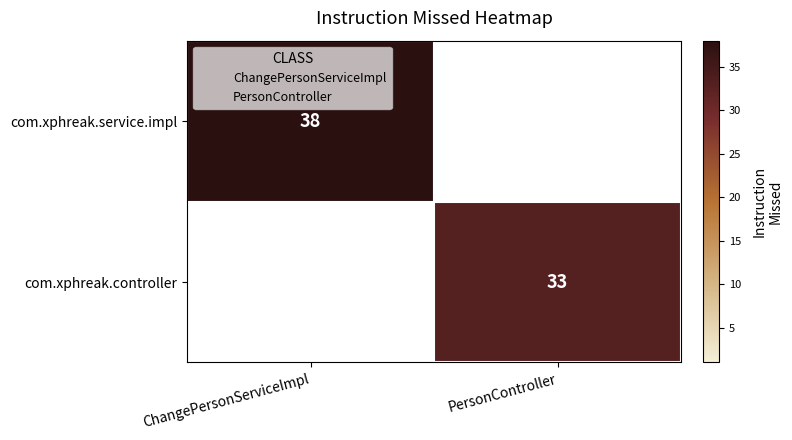

At which category does the chart reach its minimum across all series?

PersonController